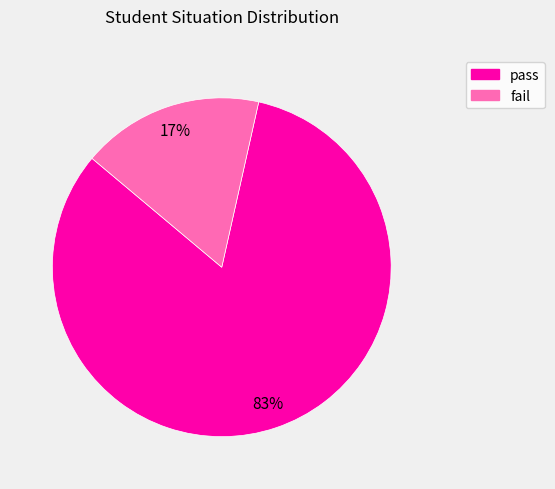

Which category has the smallest portion of the pie?

fail